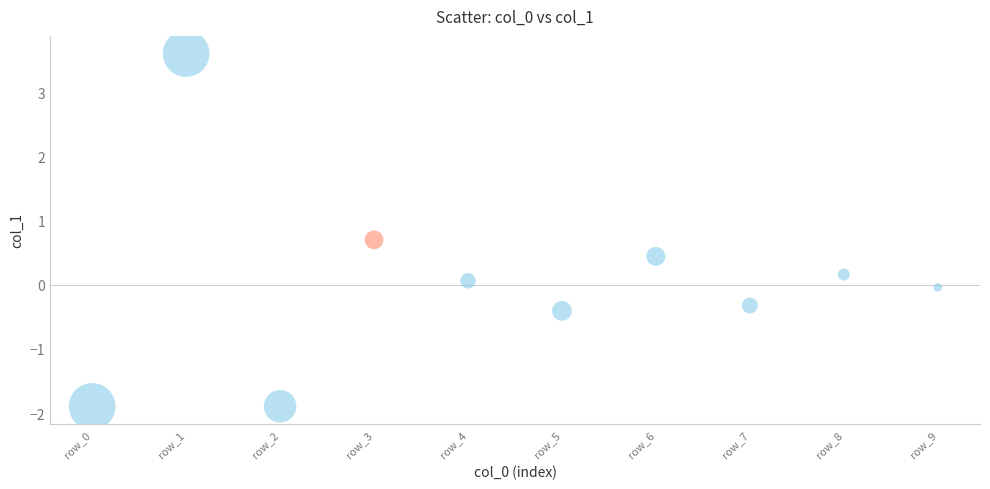

What is the range of Y values (max minus min)?

5.5